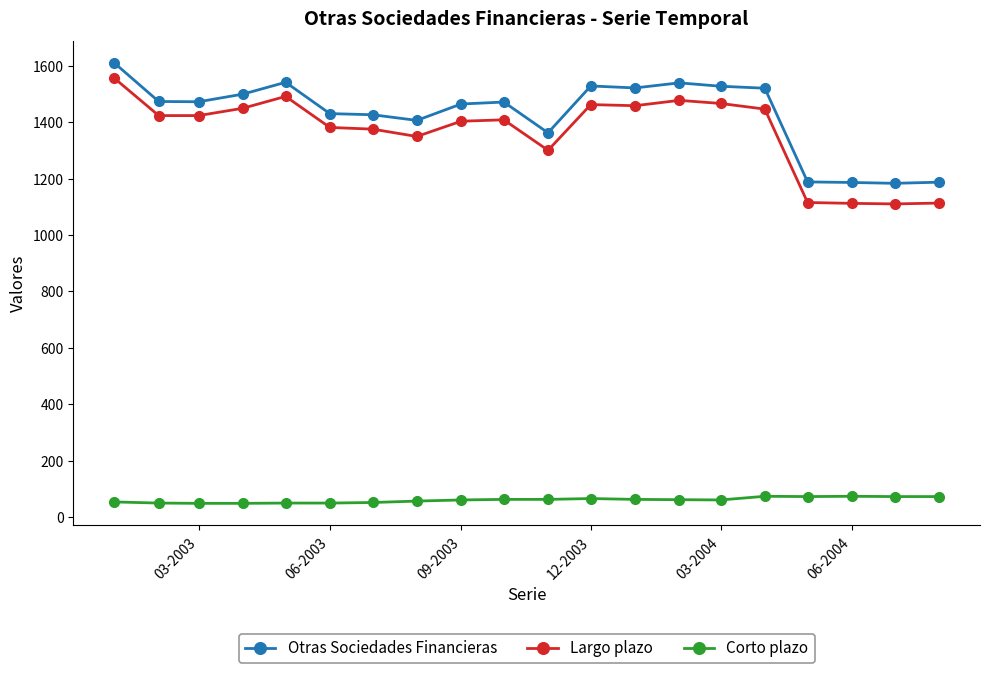

At how many categories does at least one series exceed 1242?

16